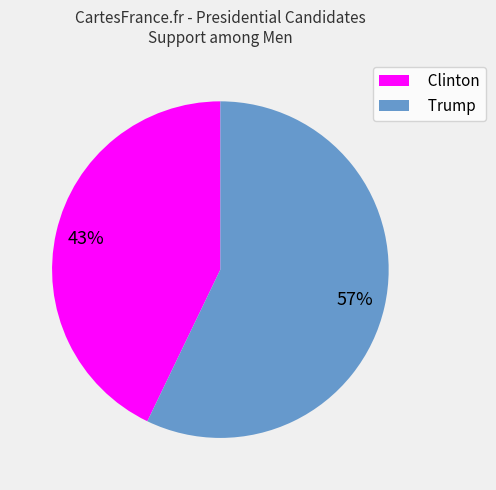

Which slice is the smallest?

Clinton